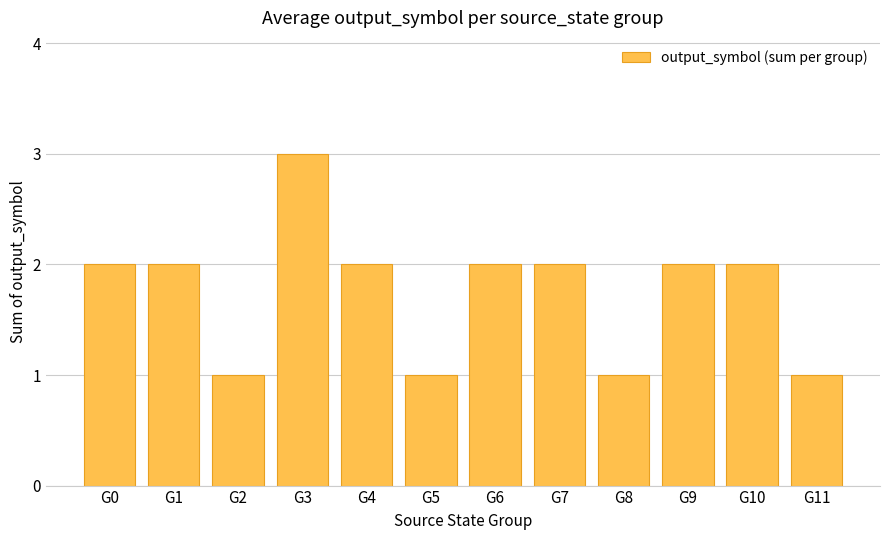

How many bars are there in total?

12